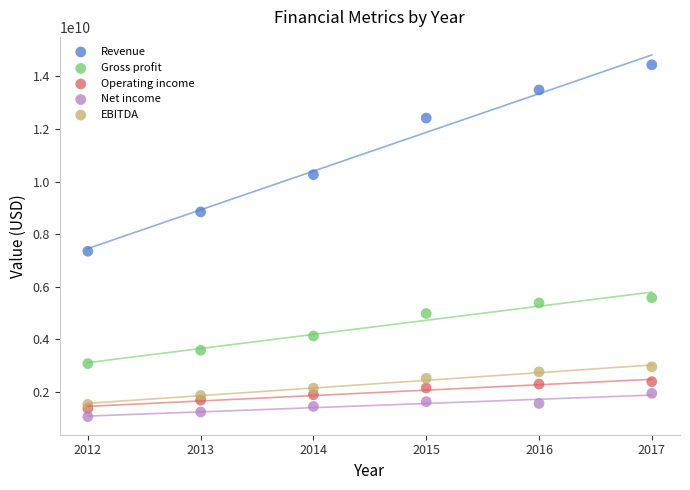

Which series contains the lowest Y value?

Net income